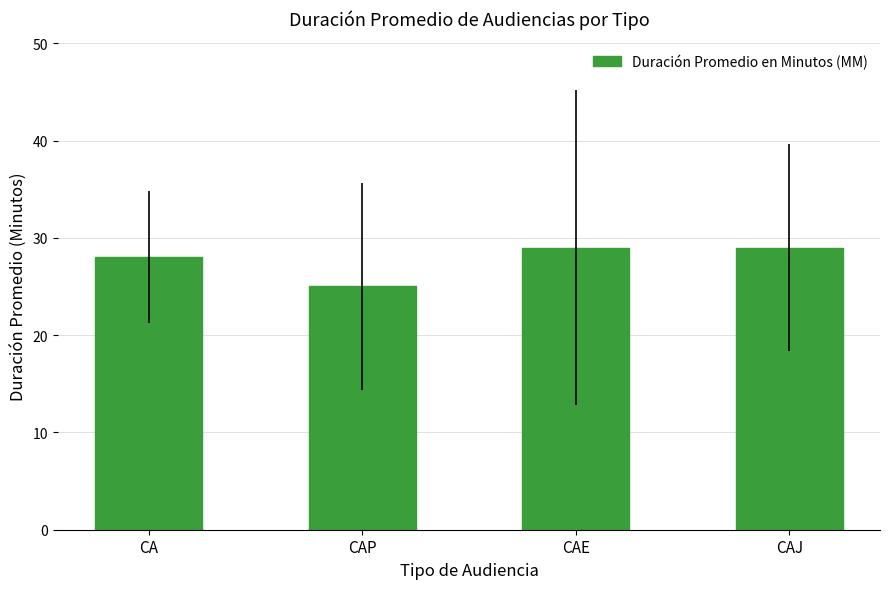

What is the approximate value at CAP?

25